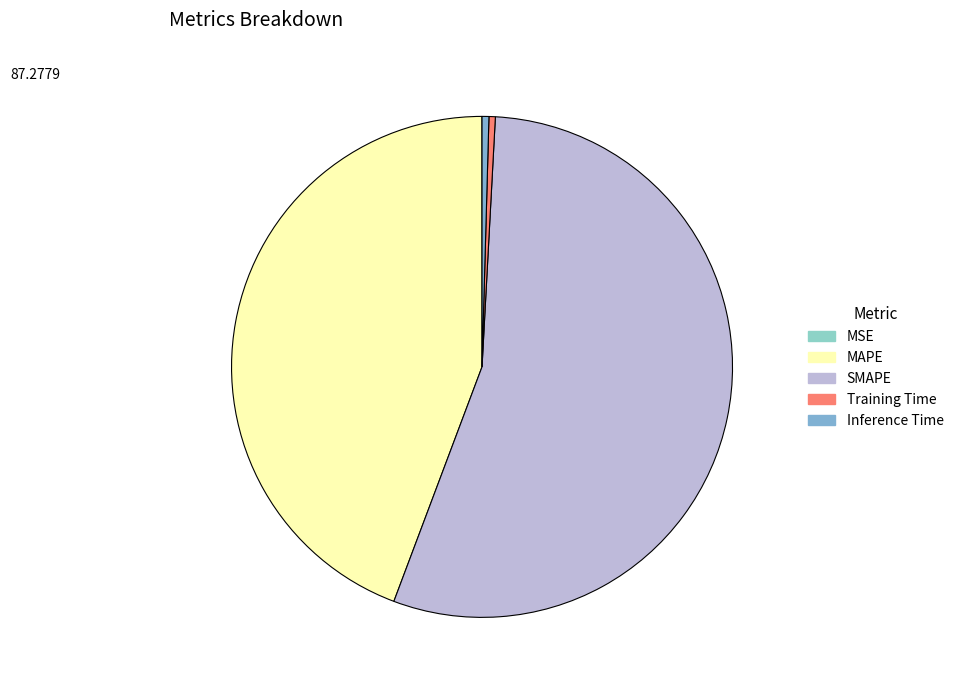

Which category has the smallest portion of the pie?

MSE